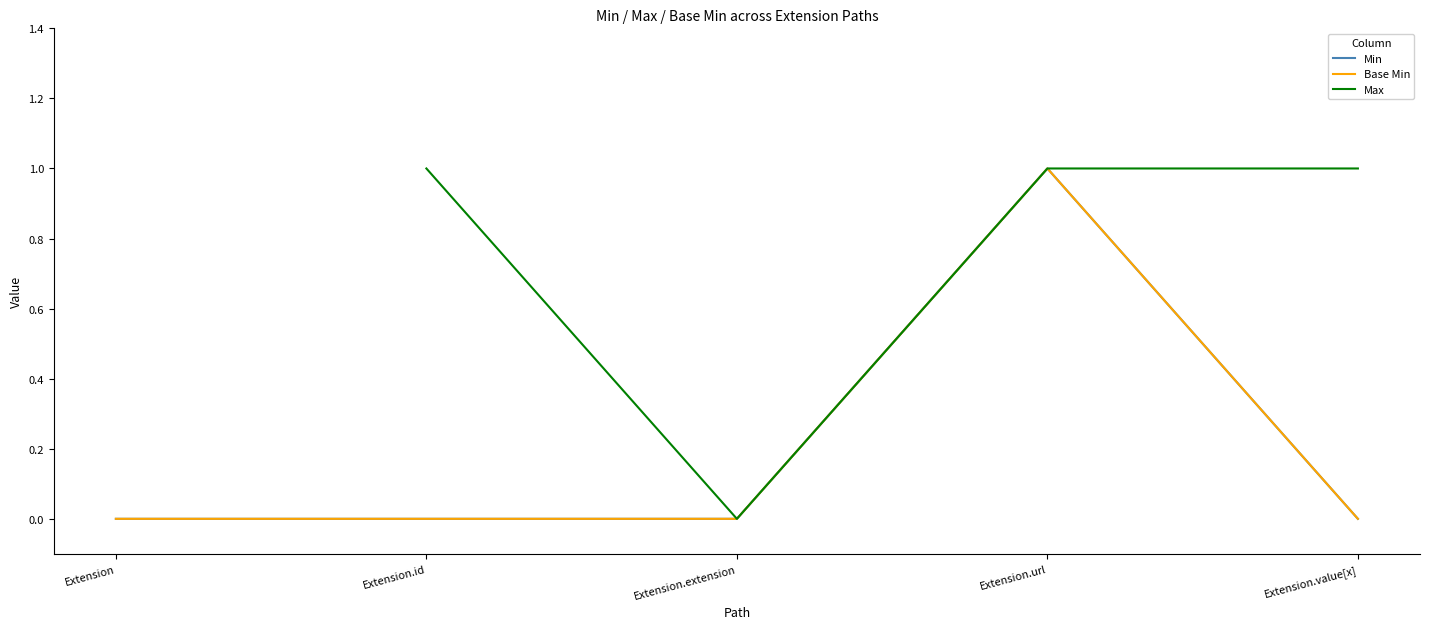

Does the chart have visible grid lines?

No